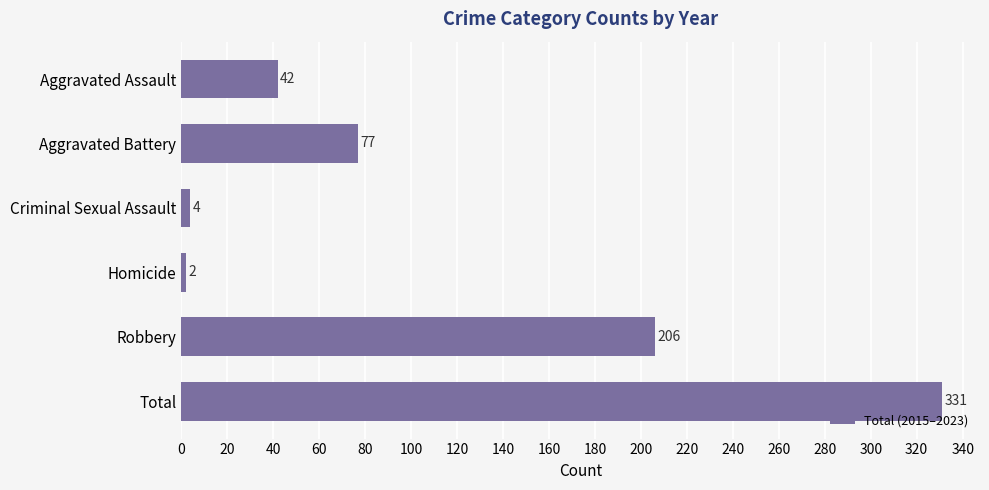

Where is the data nearest to the value 166?

Robbery